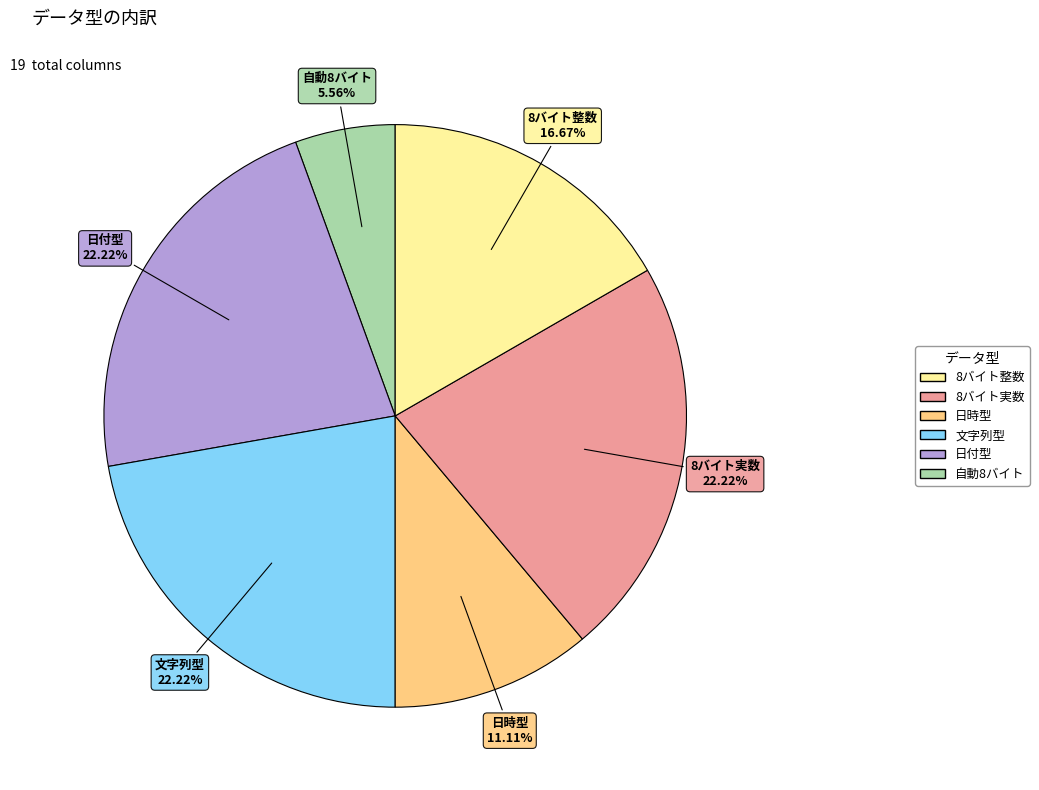

Is there a majority slice in this chart?

No